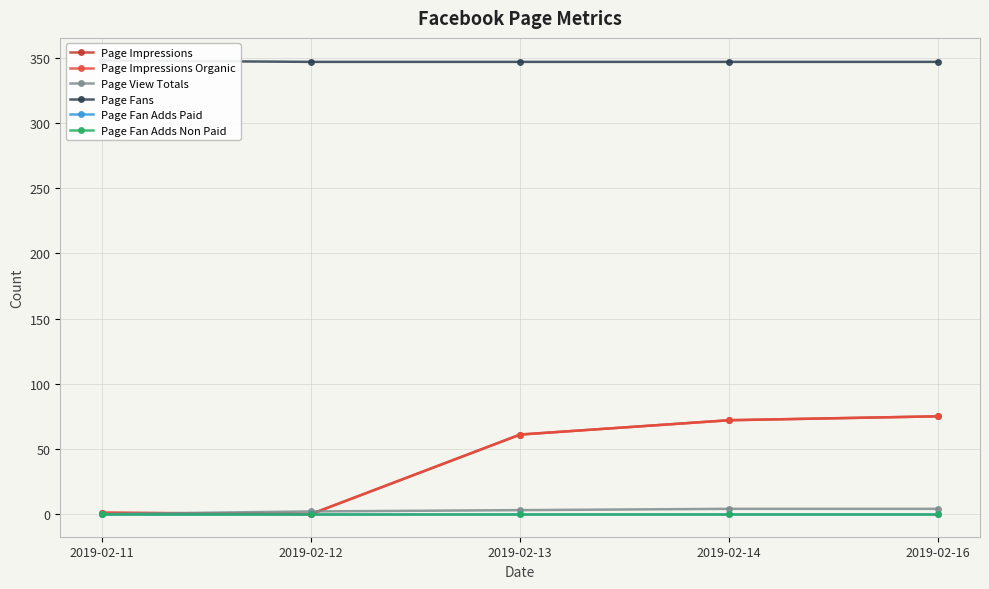

Is this an area chart (filled region under the line)?

No